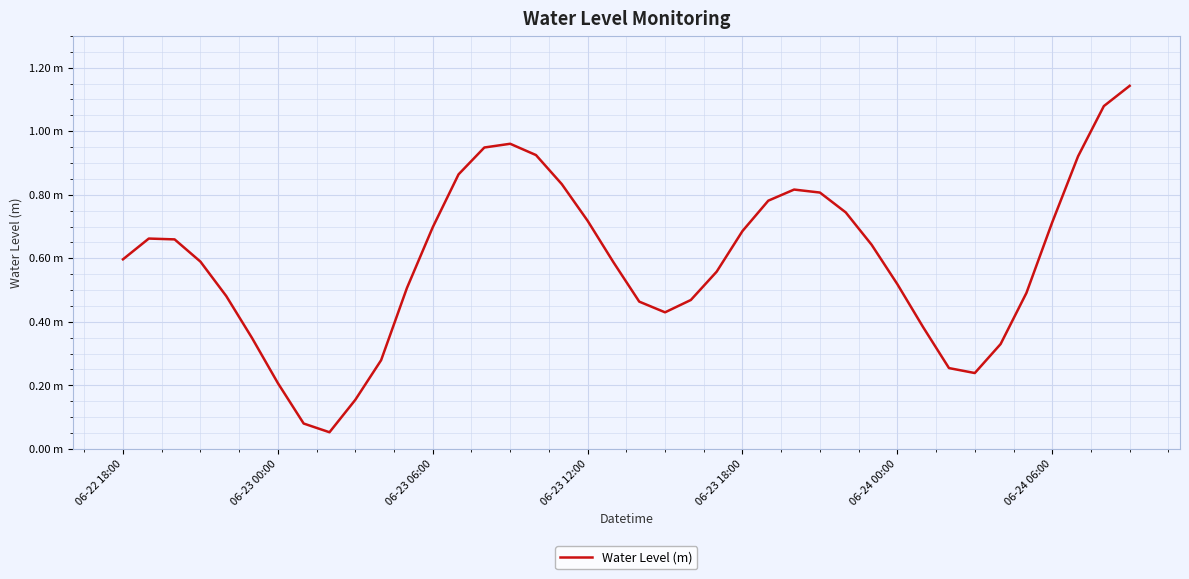

Does the chart display data point markers on the line(s)?

No